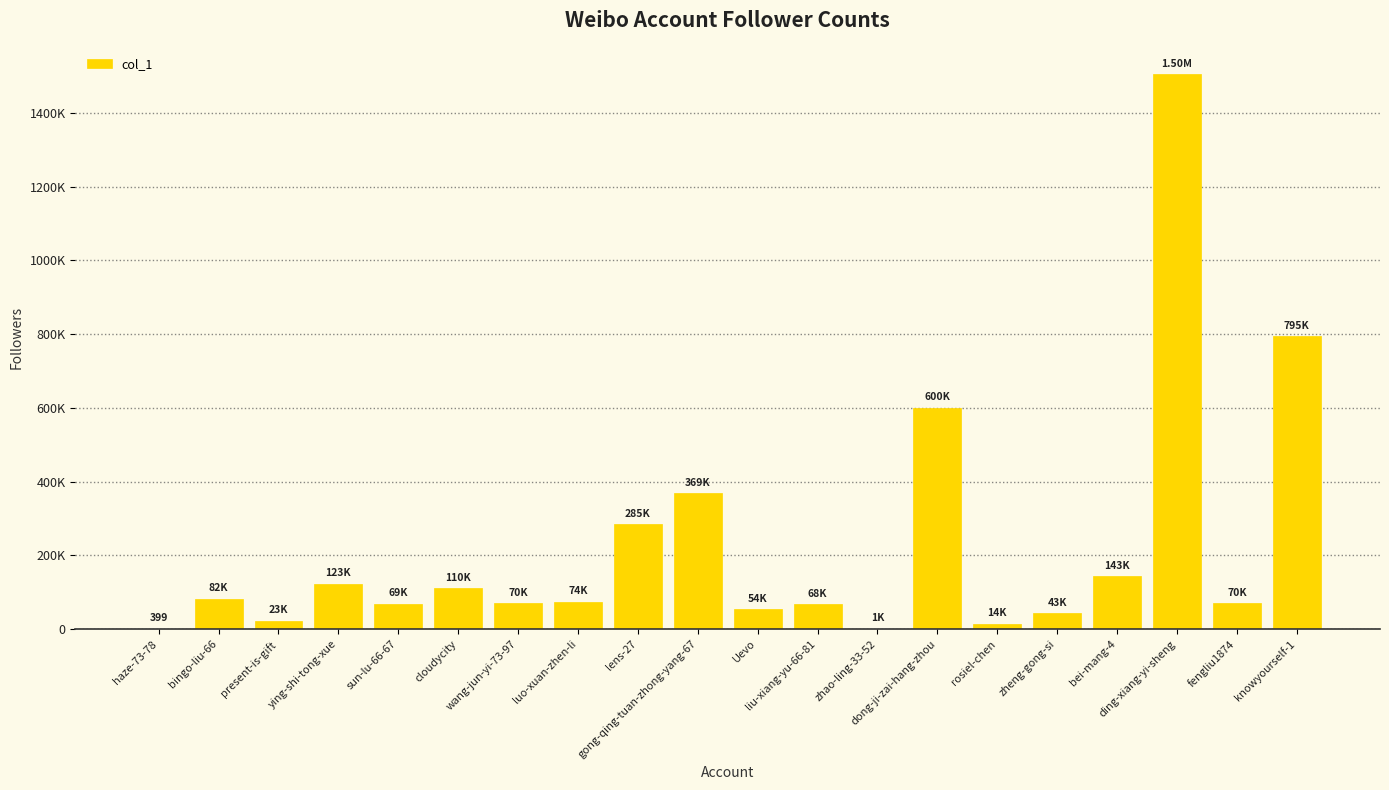

Where is the data nearest to the value 752655?

knowyourself-1